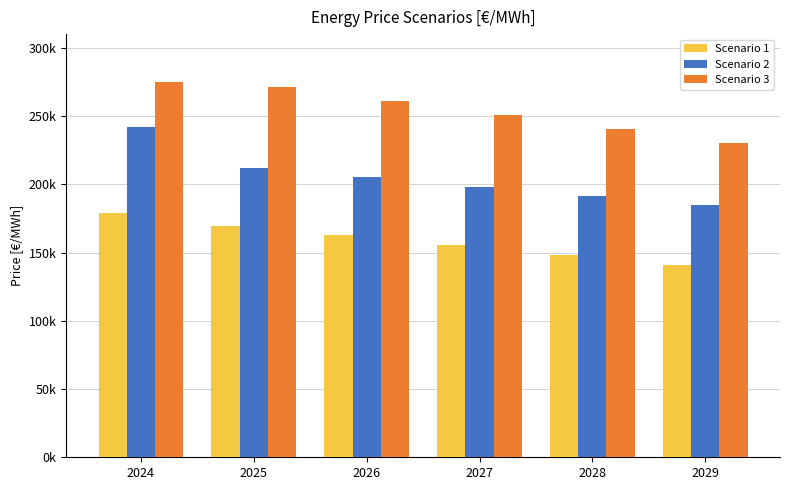

Reading left to right, transcribe all the data shown in this chart.

Scenario 1: 178803.3	169706.3	162502.9	155299.5	148096.1	140892.4
Scenario 2: 241890.2	211985.9	205128.3	198270.4	191411.8	184552.6
Scenario 3: 275029.3	271127.1	260973.4	250819.8	240666.4	230513.2